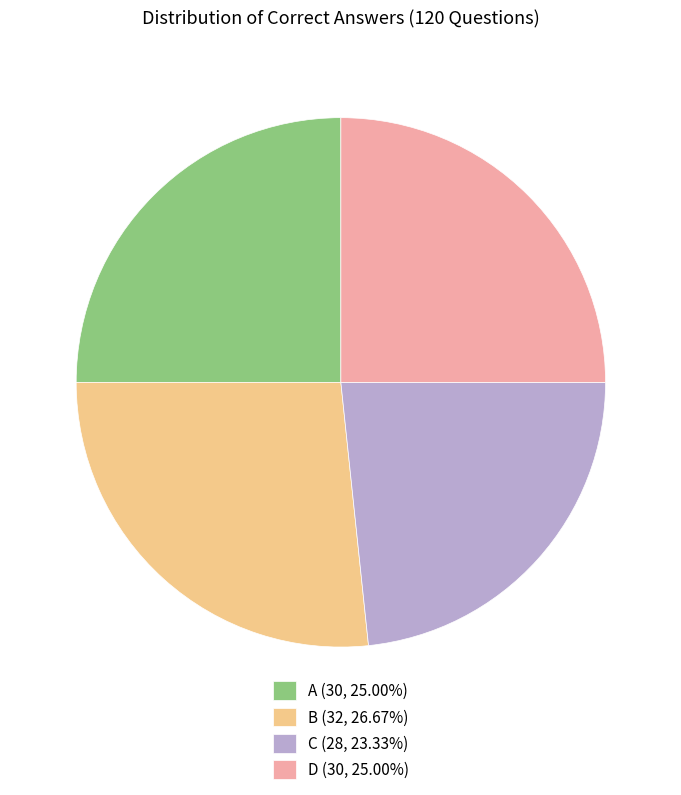

Is A the majority of the pie?

No